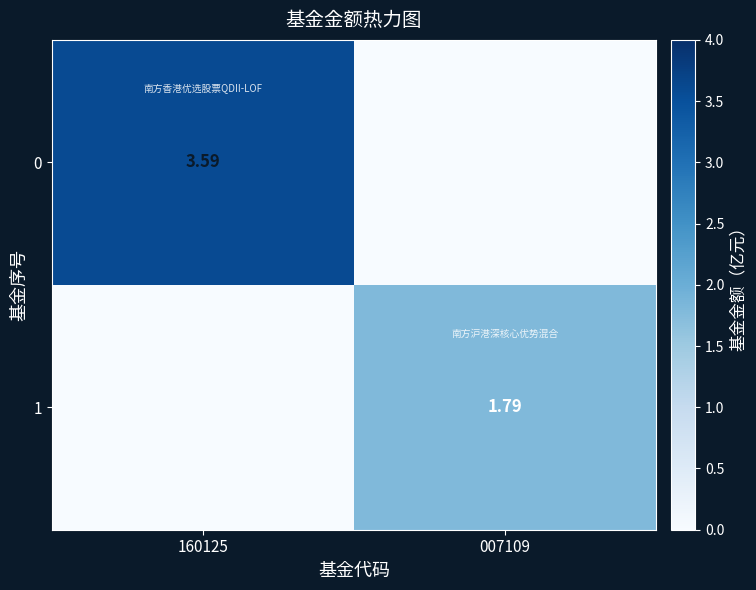

Is the value of 0 at 160125 greater than the value of 1 at 007109?

Yes